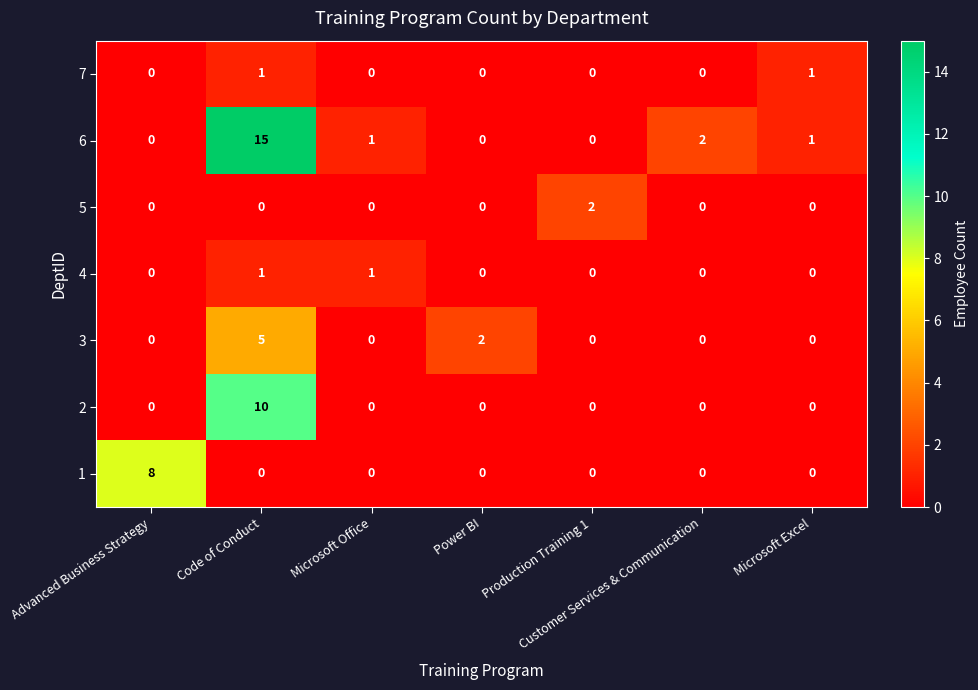

True or false: 2 has a value of 0 at Customer Services & Communication.

True